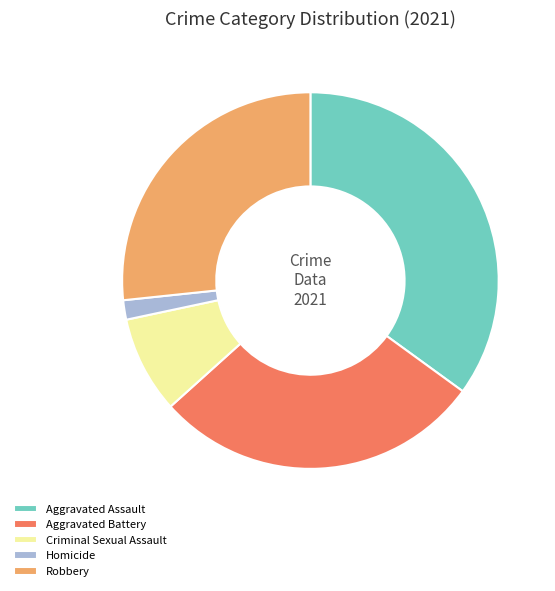

What is the smallest slice in the pie chart?

Homicide